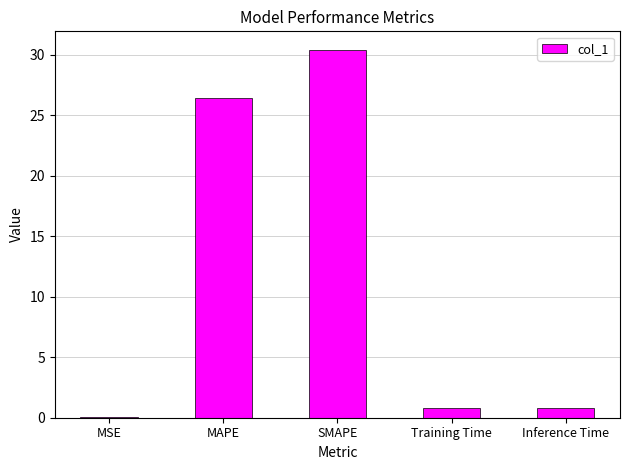

What is the sum of all values?

58.4